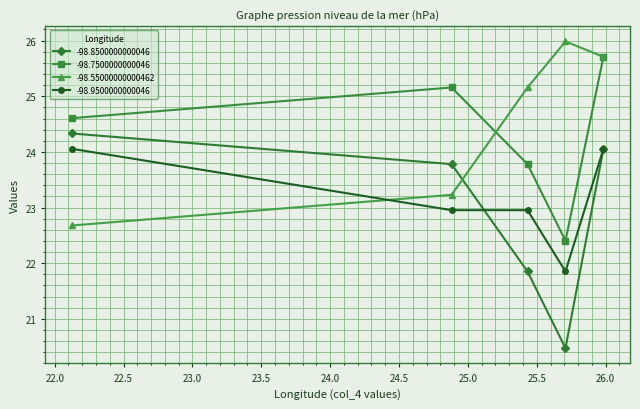

Reading right to left, transcribe all the data shown in this chart.

-98.8500000000046: 24.1	20.5	21.9	23.8	24.3
-98.7500000000046: 25.7	22.4	23.8	25.2	24.6
-98.55000000000462: 25.7	26.0	25.2	23.2	22.7
-98.9500000000046: 24.1	21.9	23.0	23.0	24.1